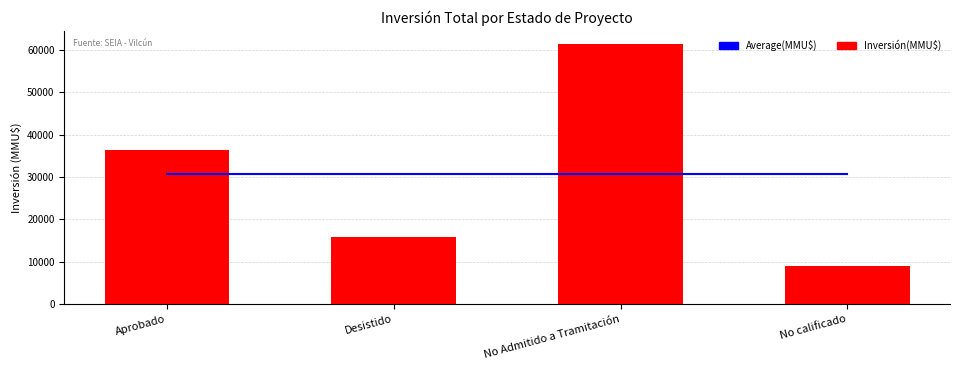

What is the average value of the Average(MMU$) series?

30638.2